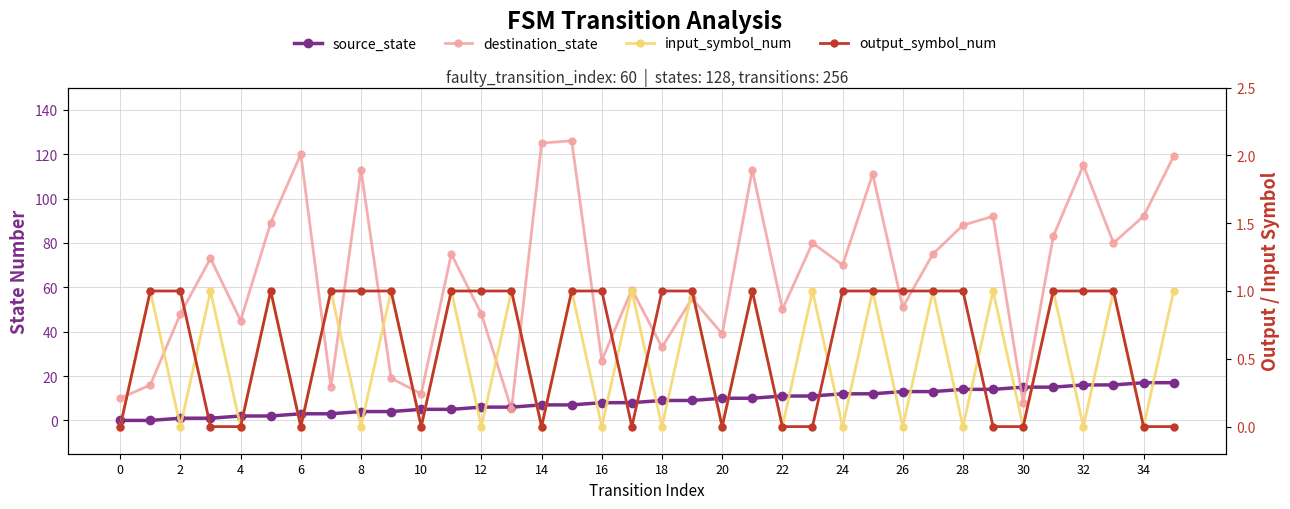

How many times do output_symbol_num and input_symbol_num cross each other?

5